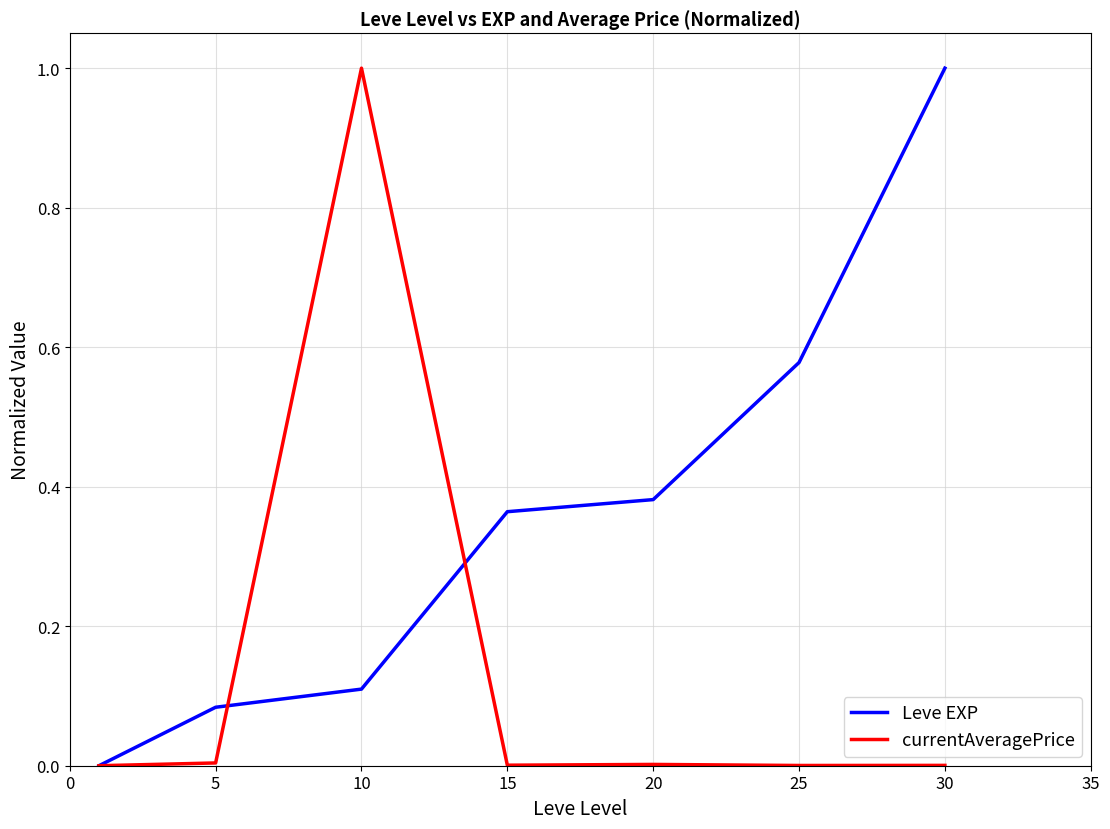

After their last crossing, which series has the higher values: Leve EXP or currentAveragePrice?

Leve EXP